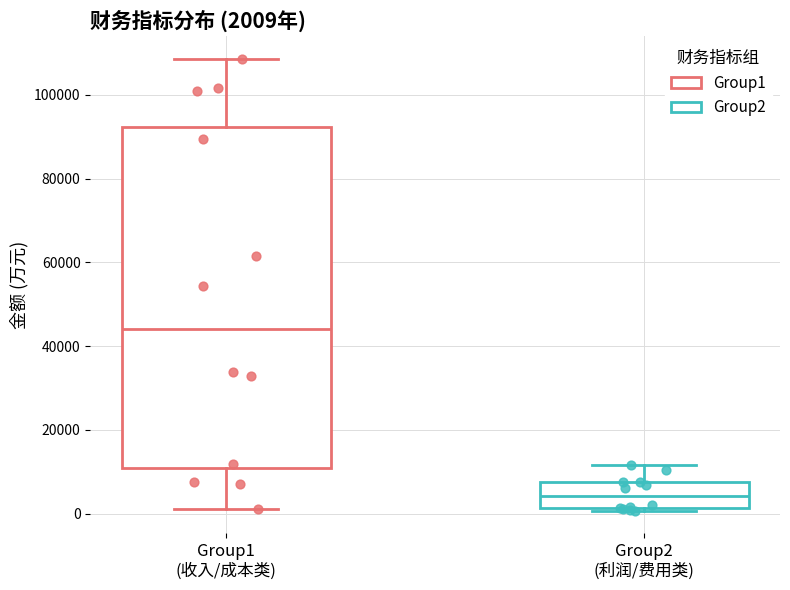

Which box has the lowest median line?

Group2 (利润/费用类)